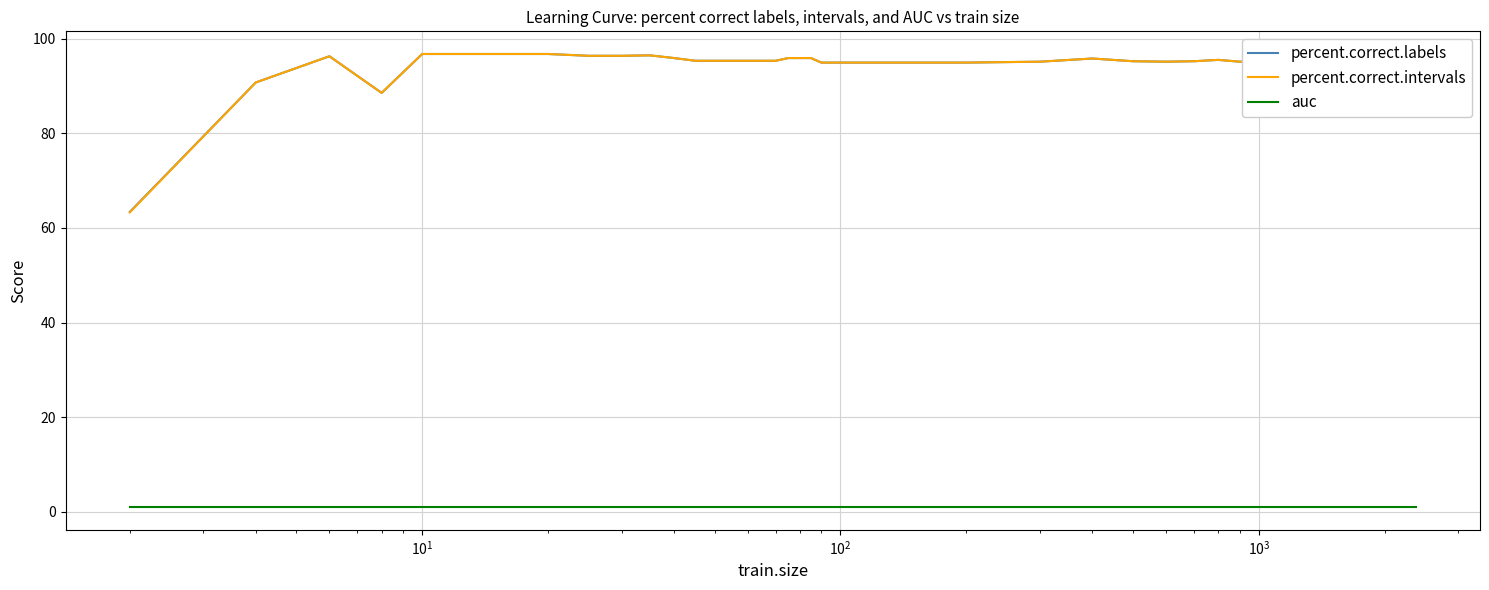

True or false: percent.correct.labels and auc cross at least once.

False